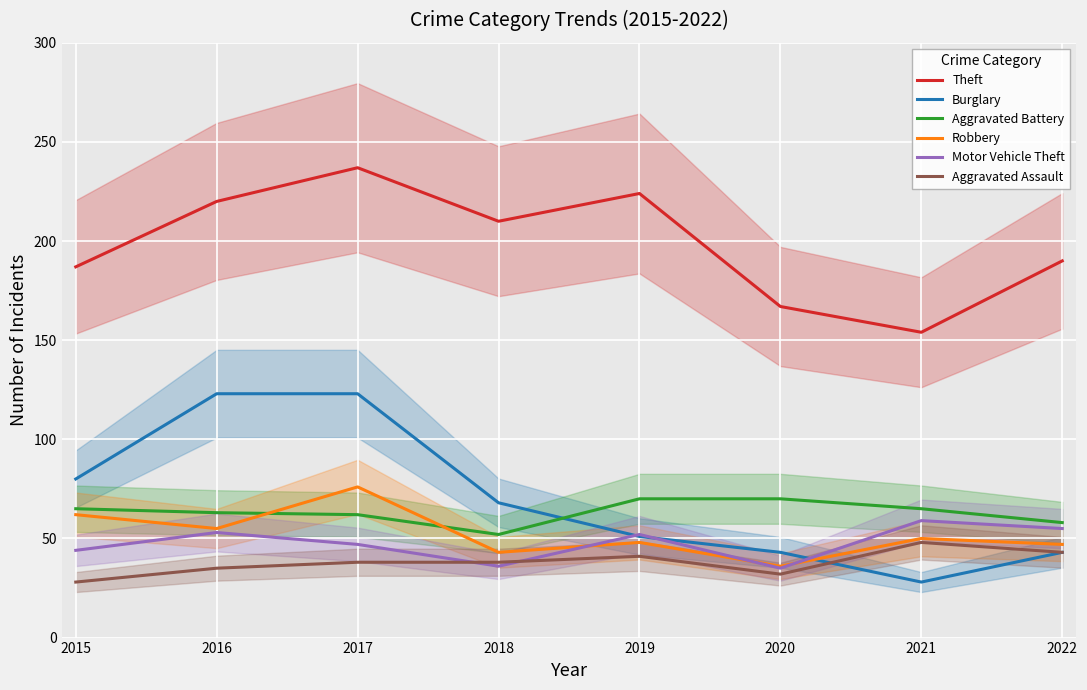

How many lines are shown in the chart?

6